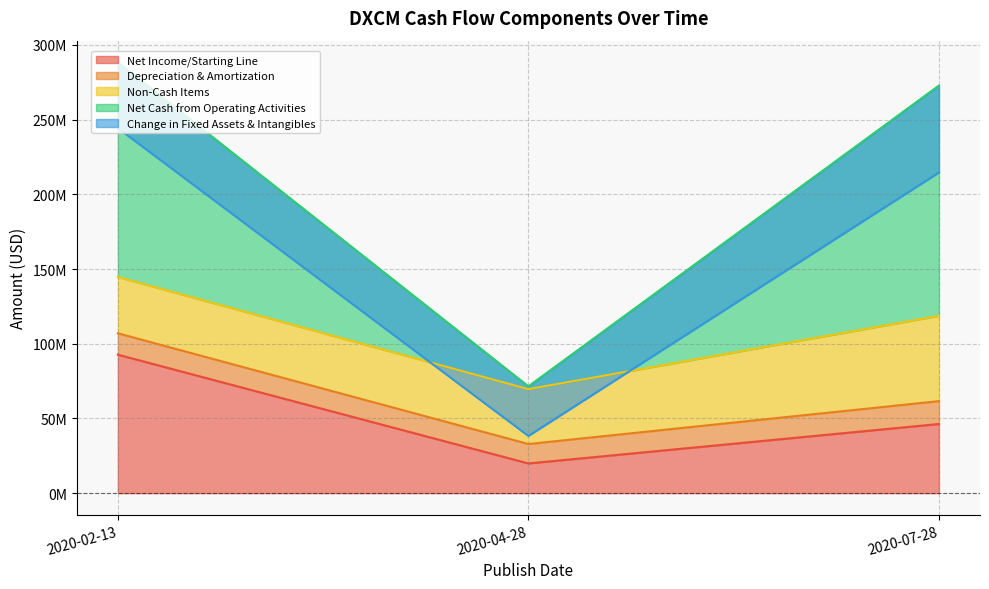

How many data points in Net Income/Starting Line are above 46300000?

1